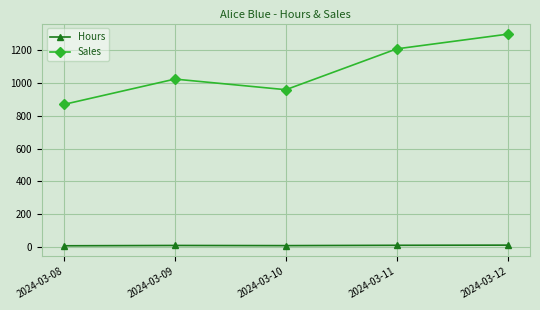

Which series has the widest spread of values?

Sales